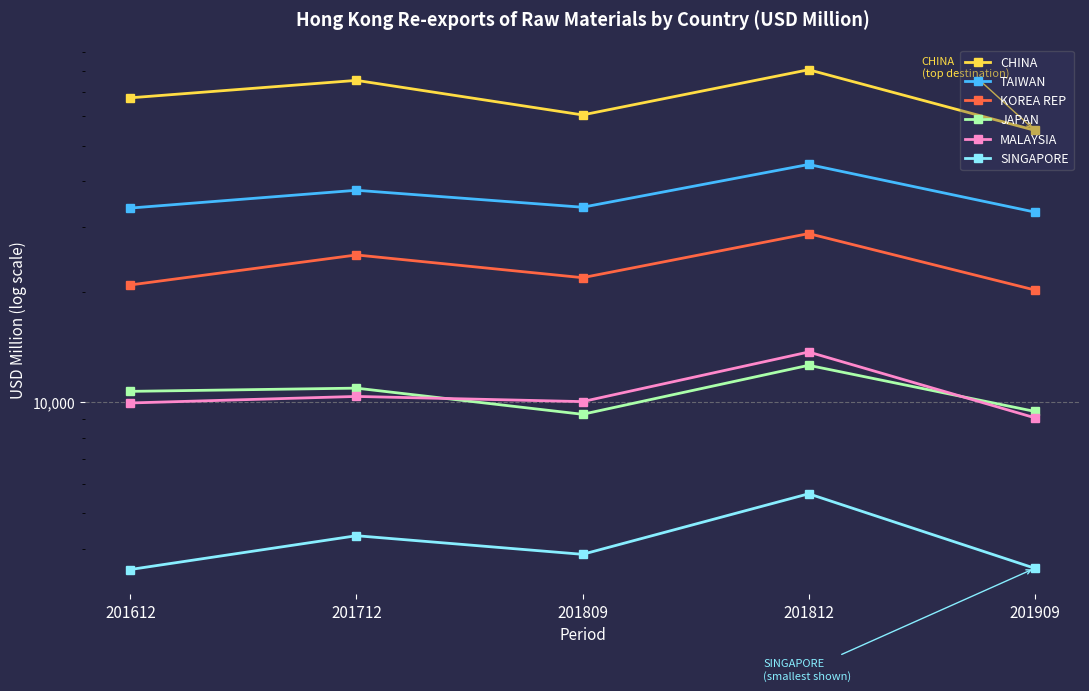

What is the average value of the SINGAPORE series?

4175.9